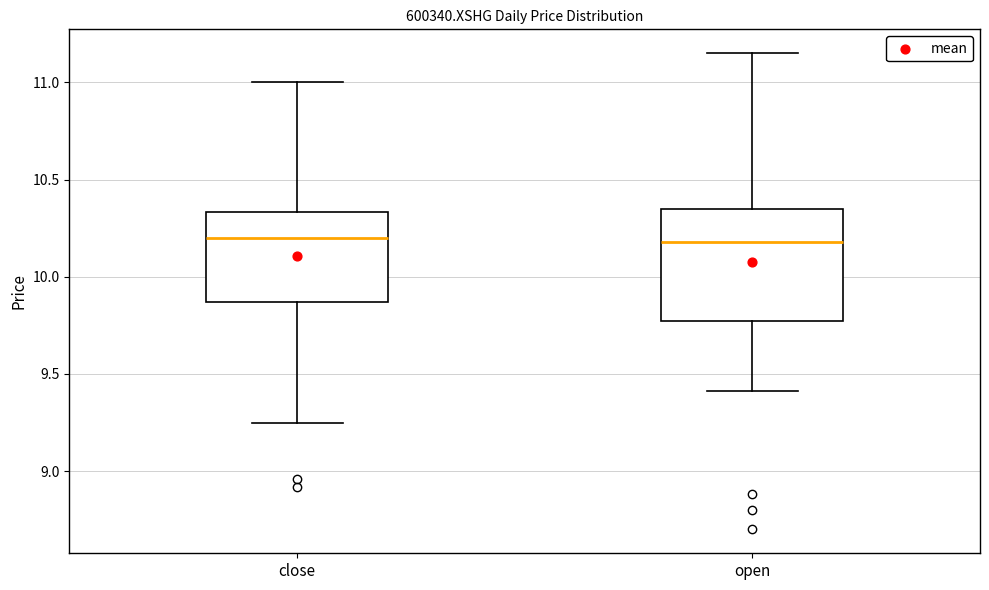

Reading left to right, transcribe this box plot: for each box, give where its median line is, the range the box spans, and where its two whiskers end, as read against the y-axis. The values are not printed on the chart, so give them approximately, as read against the axis.

close: median 10.20, box 9.85 to 10.35, whiskers 9.25 to 11.00
open: median 10.20, box 9.75 to 10.35, whiskers 9.40 to 11.15